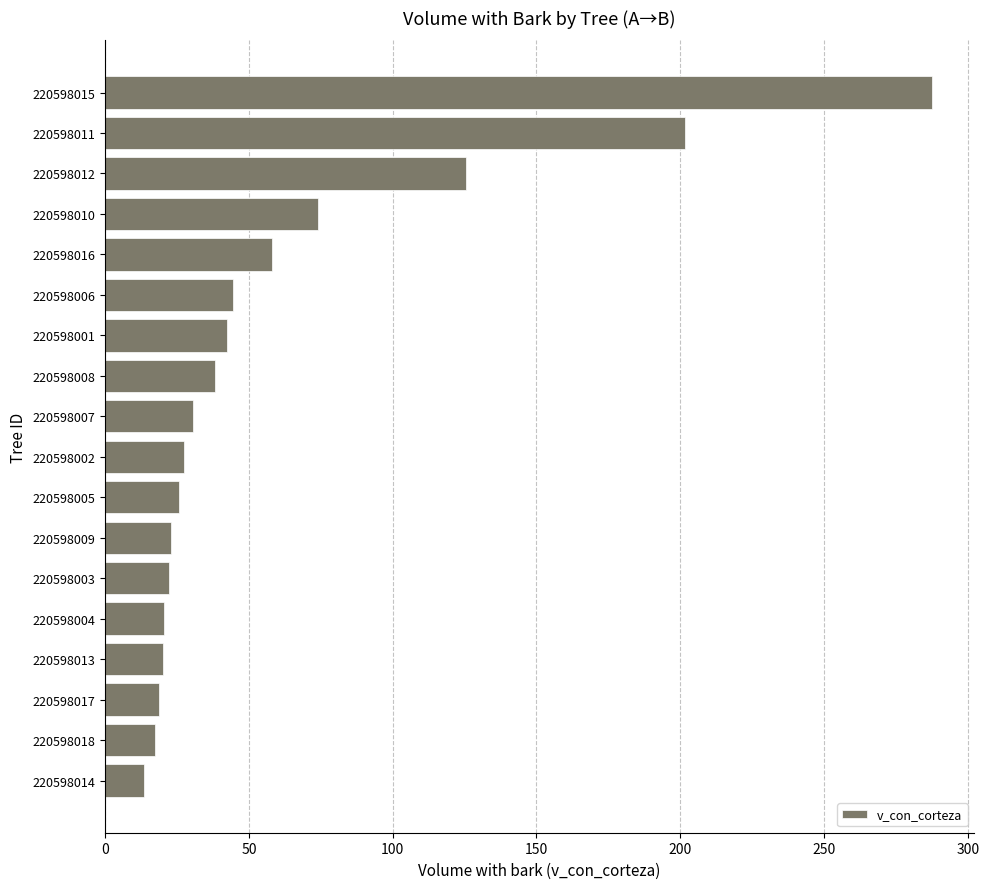

What is the sum of the values at 220598013 and 220598007?

50.7